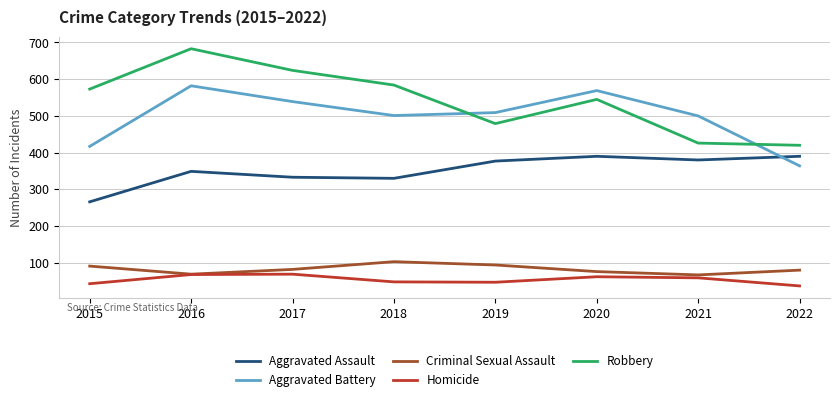

What is the average value of the Homicide series?

54